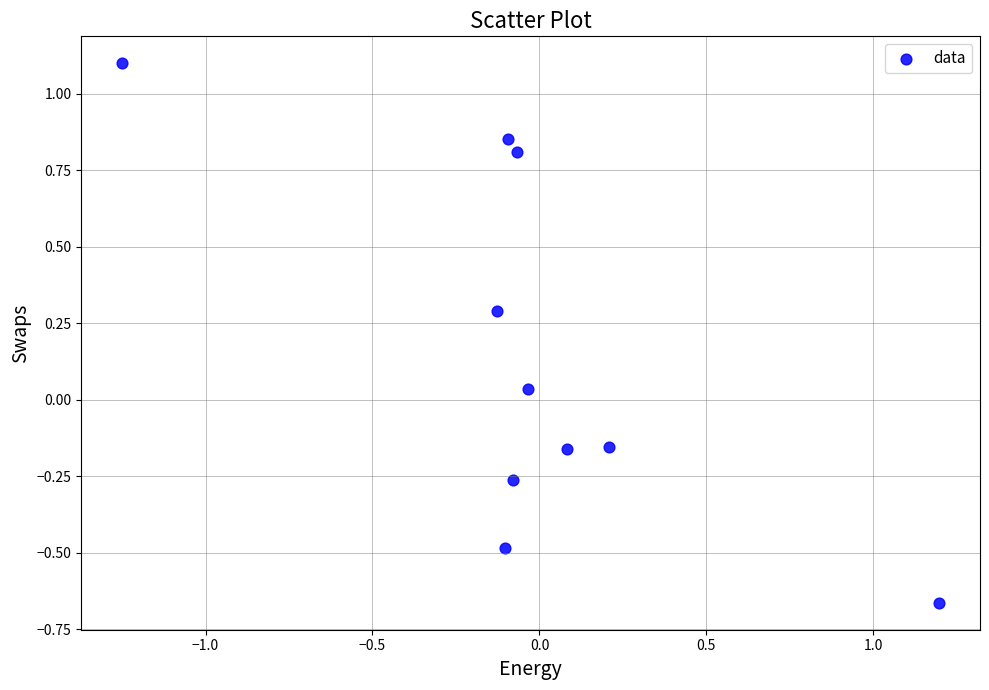

What is the range of X values (max minus min)?

2.4